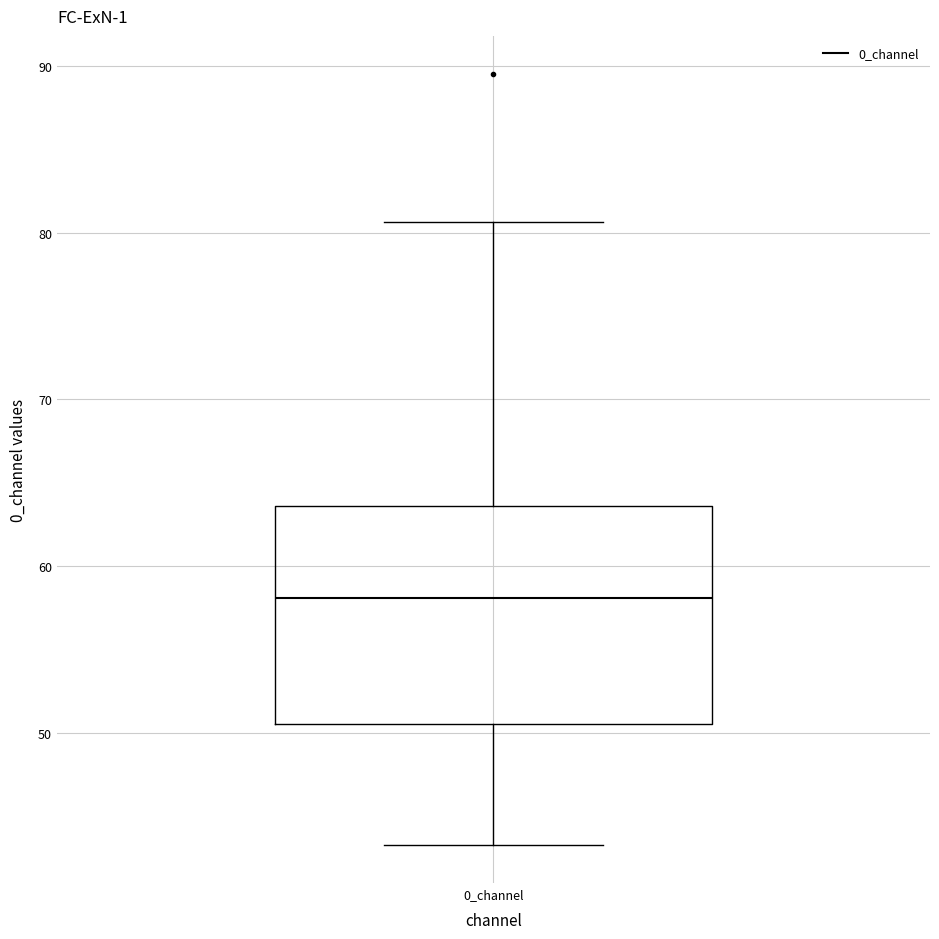

Read this box plot against the y-axis: the position of the median line, the range covered by the box, and the ends of both whiskers. The values are not printed on the chart, so give them approximately, as read against the axis.

median 58, box 51 to 64, whiskers 43 to 81